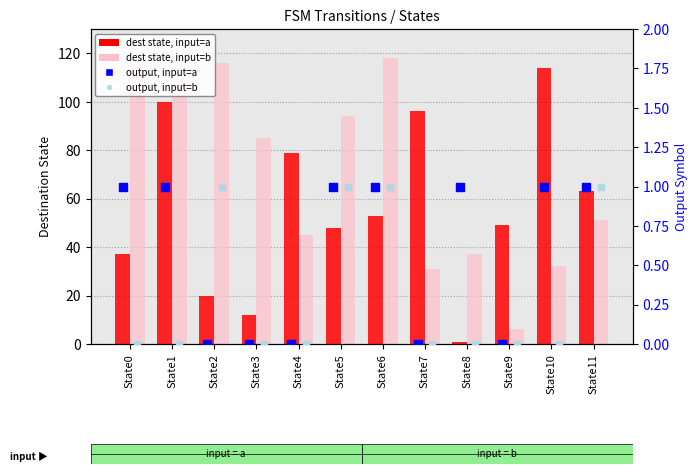

Is the value of dest state, input=b at State11 greater than the value of dest state, input=a at State8?

Yes